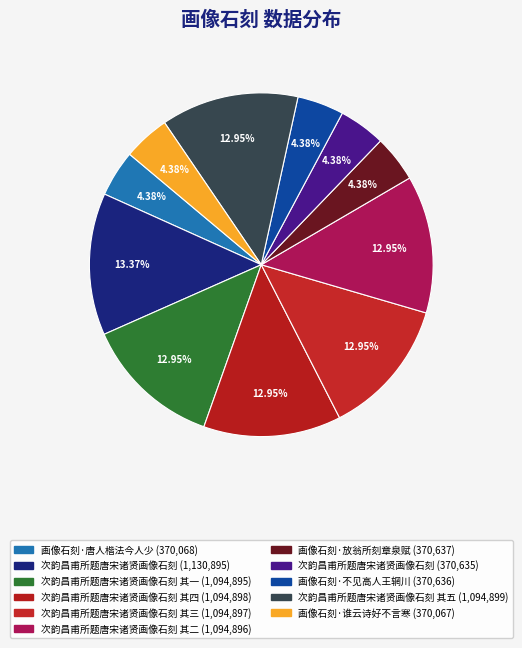

How many segments does this pie chart have?

11